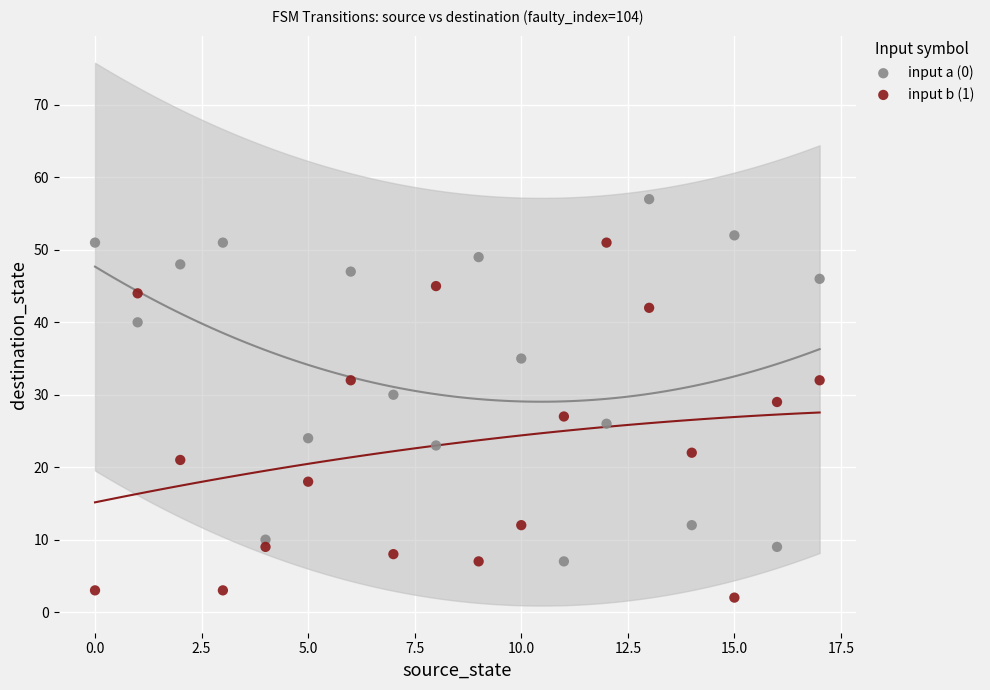

Which series contains the lowest Y value?

input b (1)